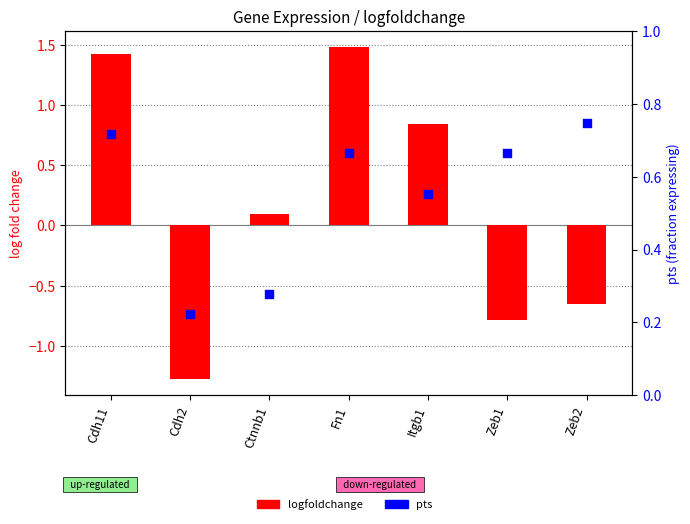

What are all the series names shown in the legend?

logfoldchange, pts